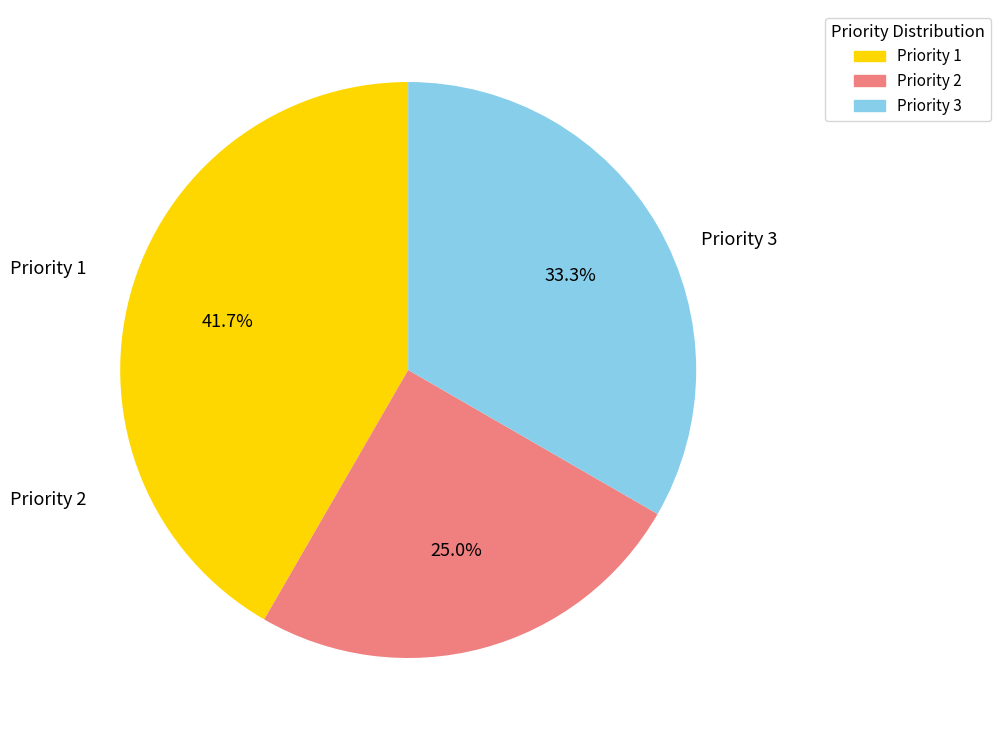

Between Priority 1 and Priority 2, which is larger?

Priority 1